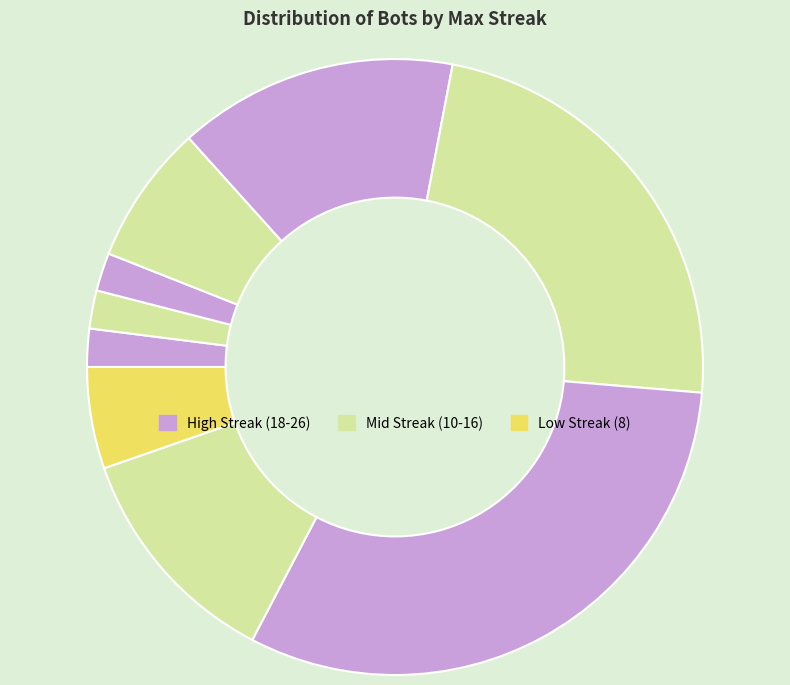

Does any single category account for the majority?

No